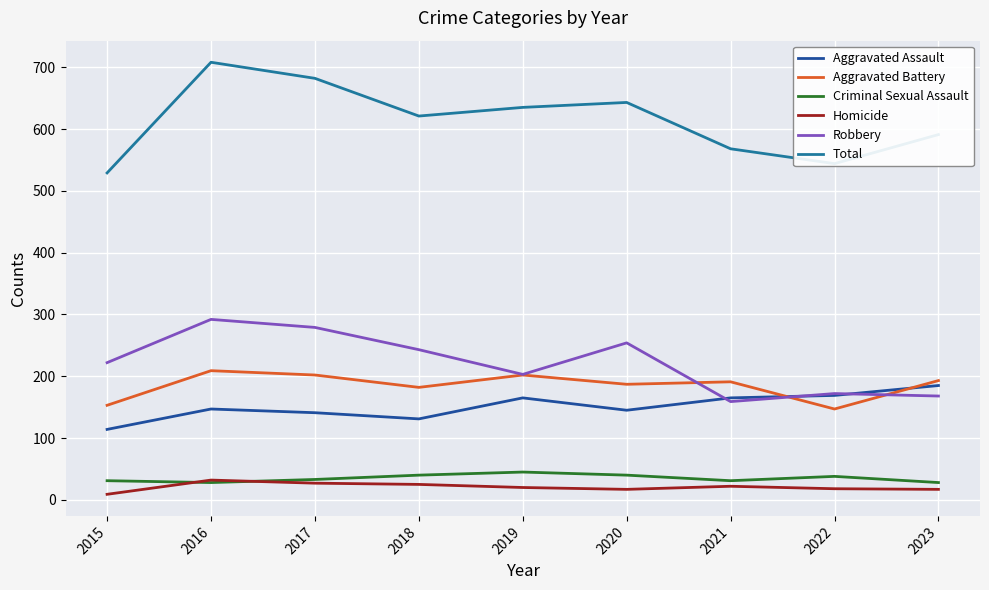

Read the Aggravated Assault value at 2020.

145